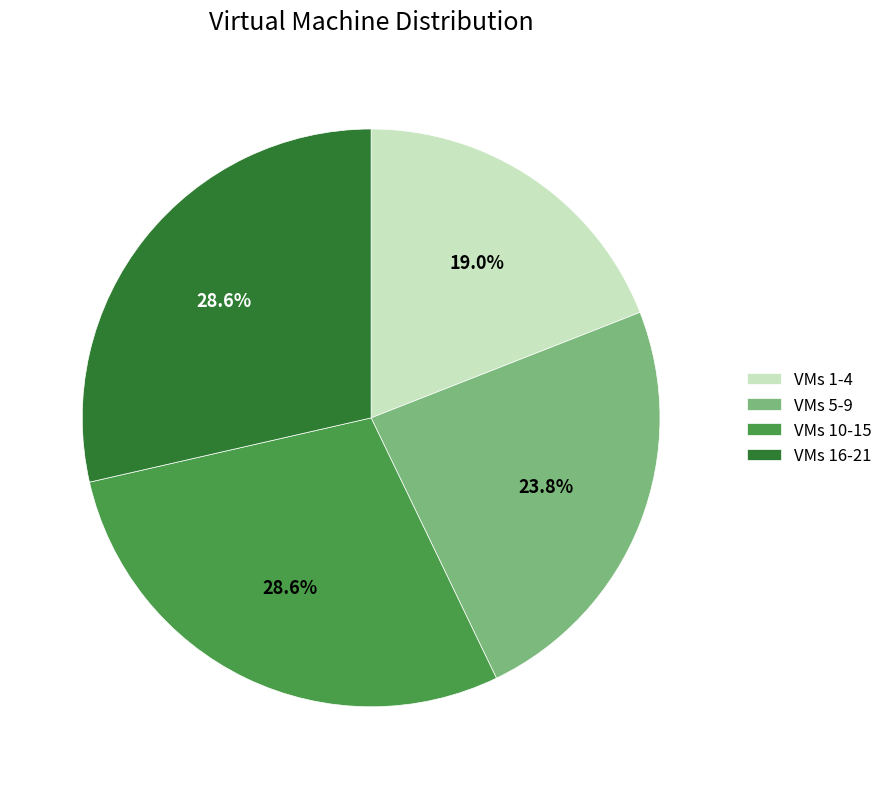

Does VMs 16-21 account for over 50% of the chart?

No